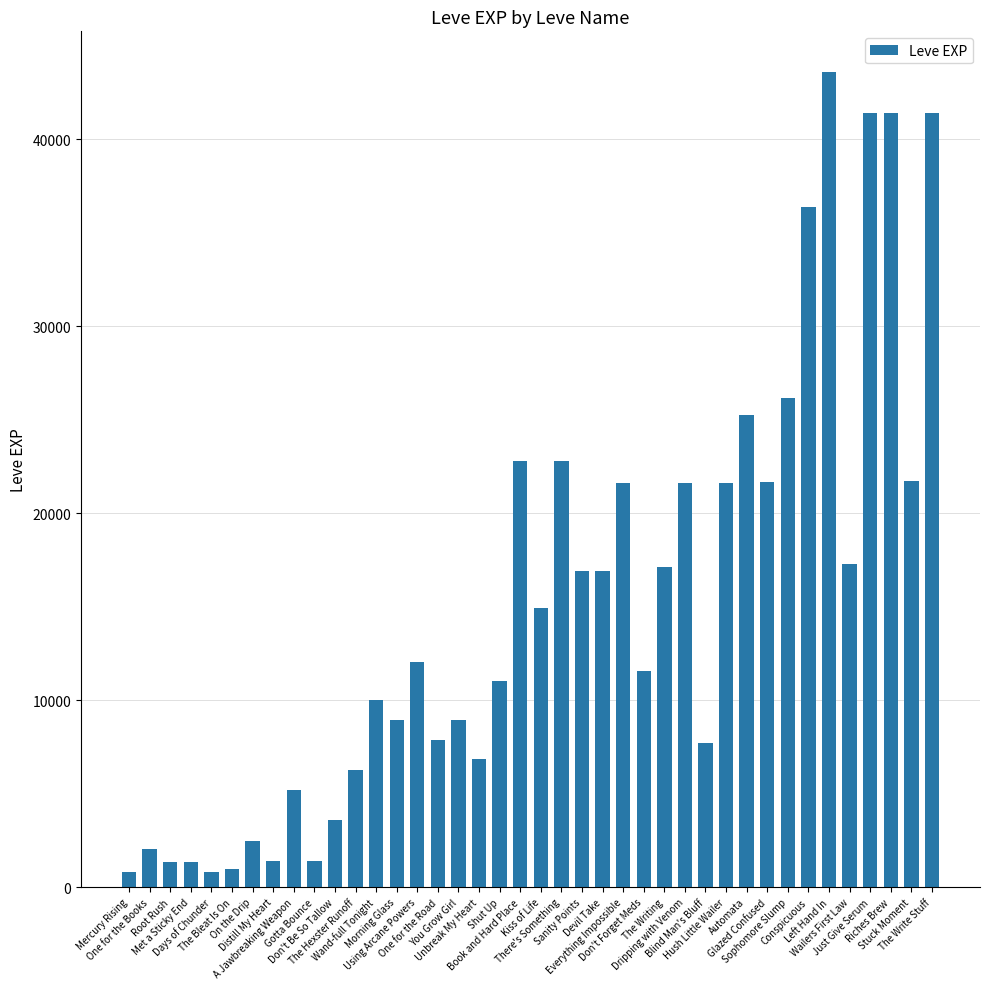

Is it true that the value at You Grow Girl is 8930?

True